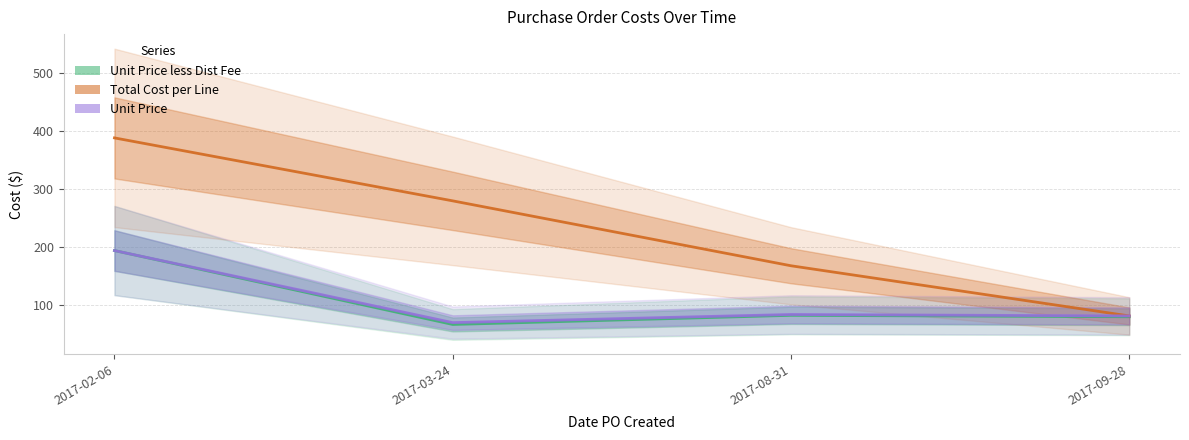

Reading left to right, what are all the values shown in this chart?

Unit Price less Dist Fee: 194.0	66.7	82.5	80.0
Total Cost per Line: 387.9	279.5	167.8	81.4
Unit Price: 194.0	69.9	83.9	81.4